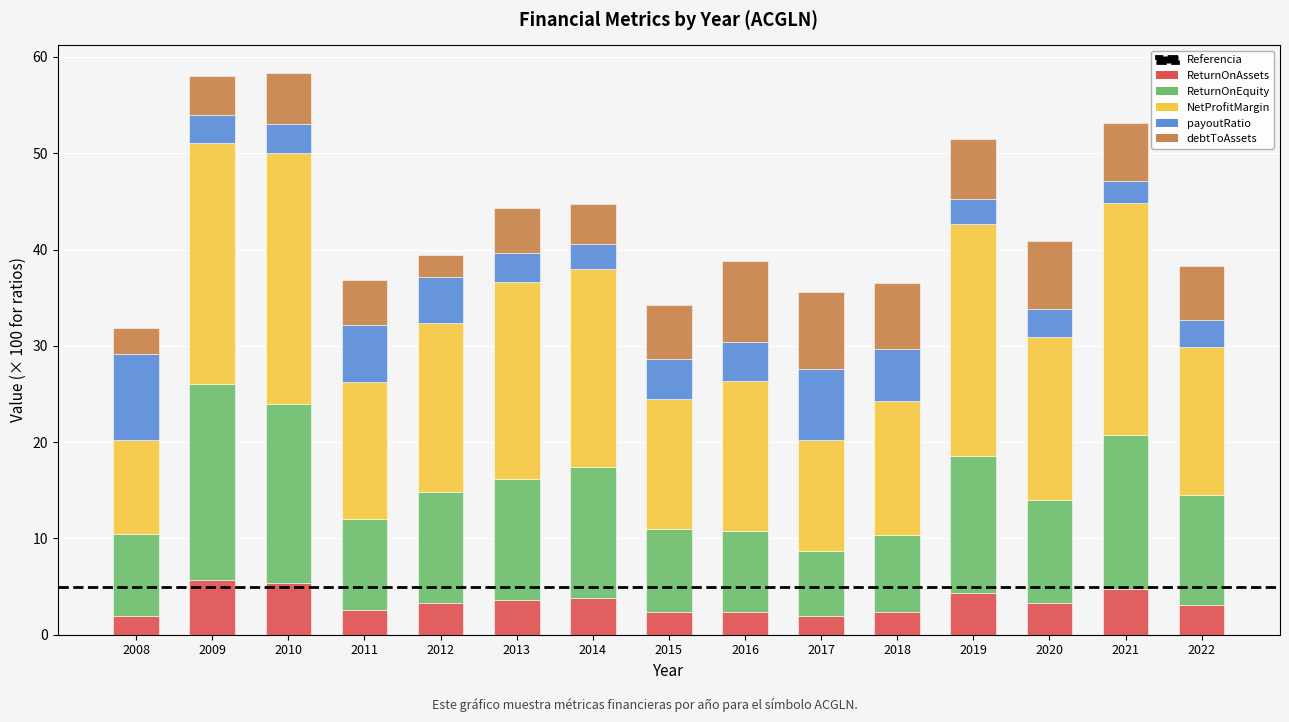

What is the total value across all series at 2009?

58.0